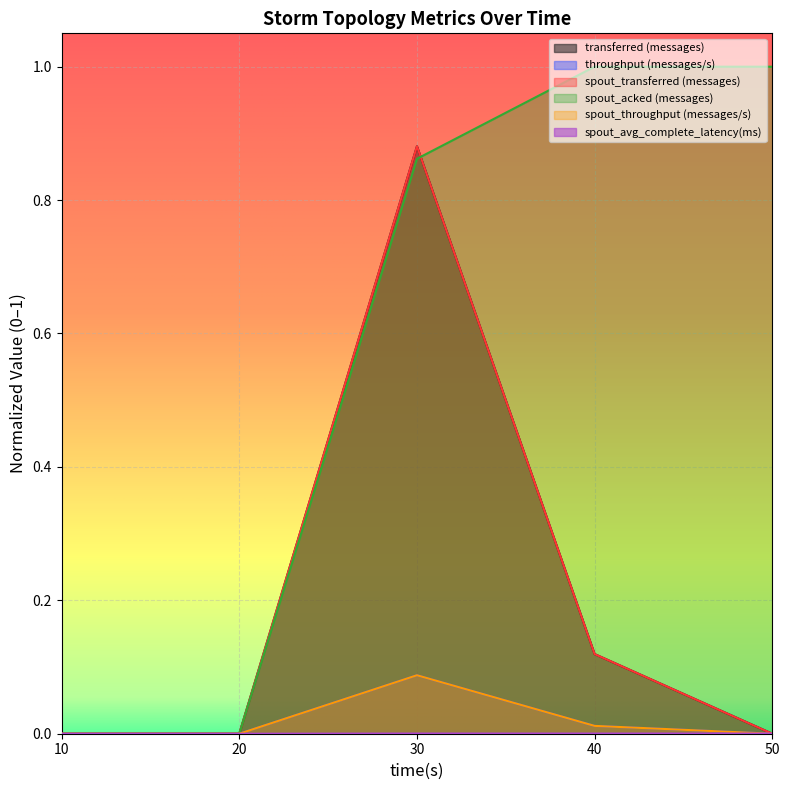

At which label is spout_acked (messages) closest to 0?

10